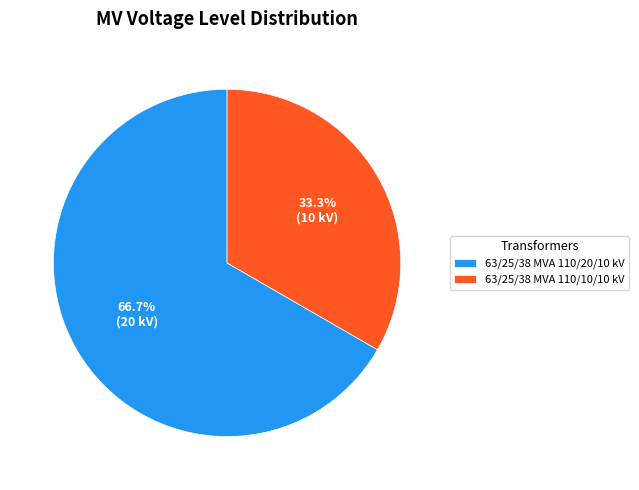

Is it true that 63/25/38 MVA 110/20/10 kV is 67% of the pie?

True